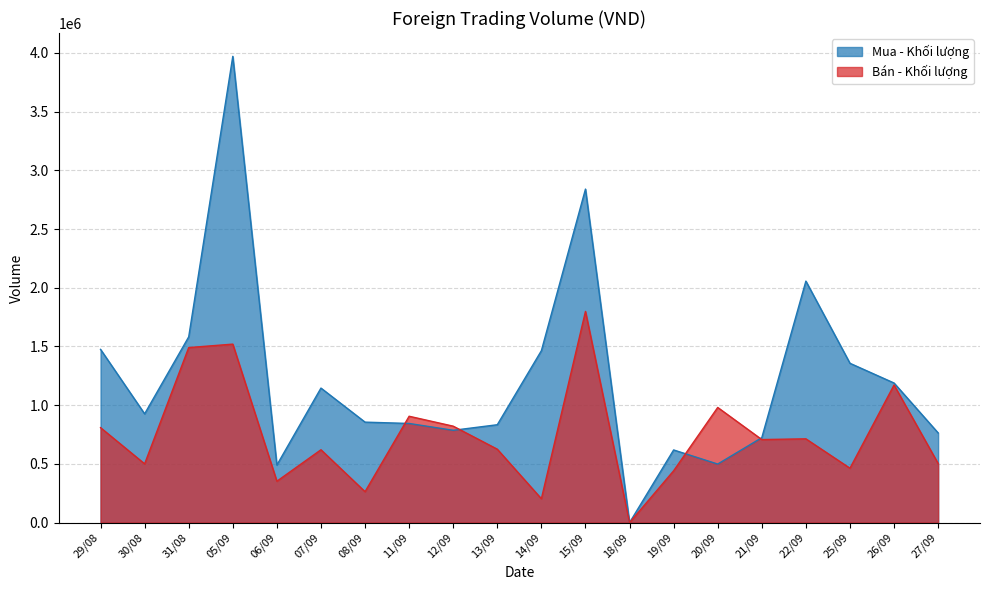

List the series in order of their overall mean, highest first.

Mua - Khối lượng, Bán - Khối lượng